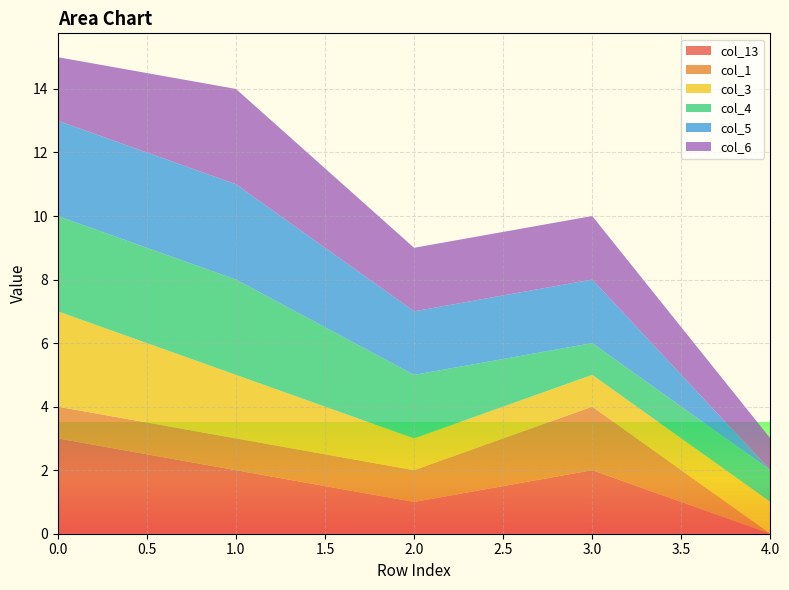

Reading left to right, list all the values displayed in this chart.

col_13: 0=3	1=2	2=1	3=2	4=0
col_1: 0=1	1=1	2=1	3=2	4=0
col_3: 0=3	1=2	2=1	3=1	4=1
col_4: 0=3	1=3	2=2	3=1	4=1
col_5: 0=3	1=3	2=2	3=2	4=0
col_6: 0=2	1=3	2=2	3=2	4=1